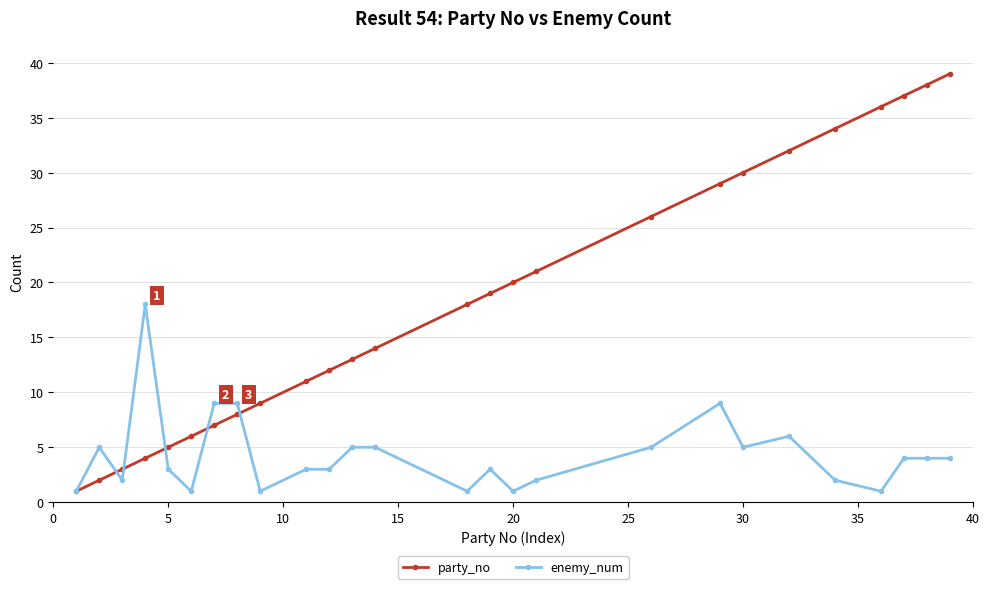

What is the value of the enemy_num point at the 15th from the left?

3